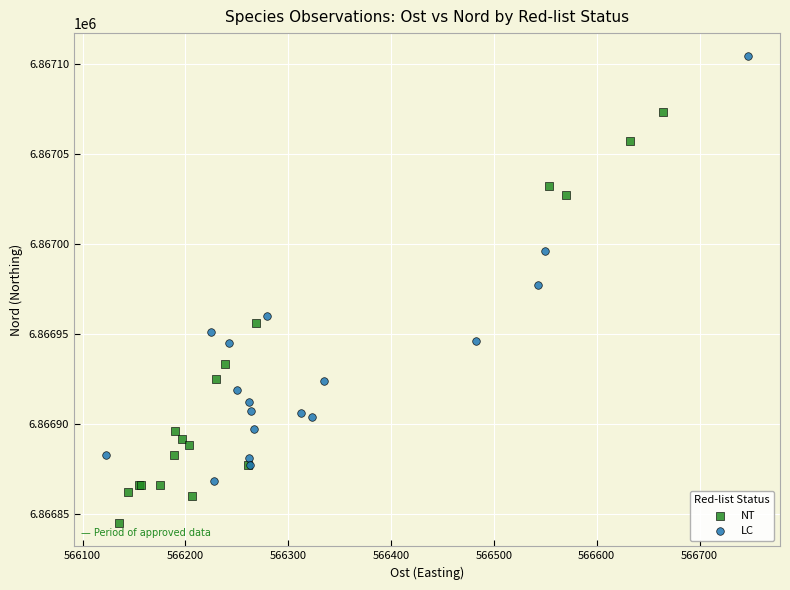

Which series reaches the maximum Y coordinate?

LC